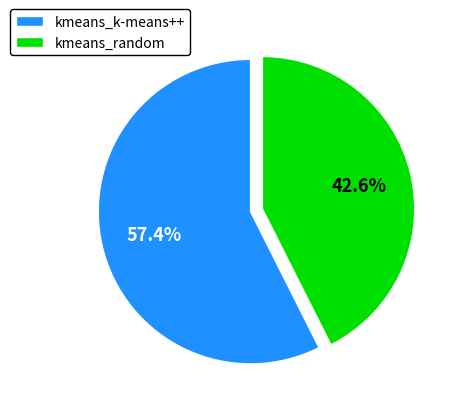

Which slice is the smallest?

kmeans_random